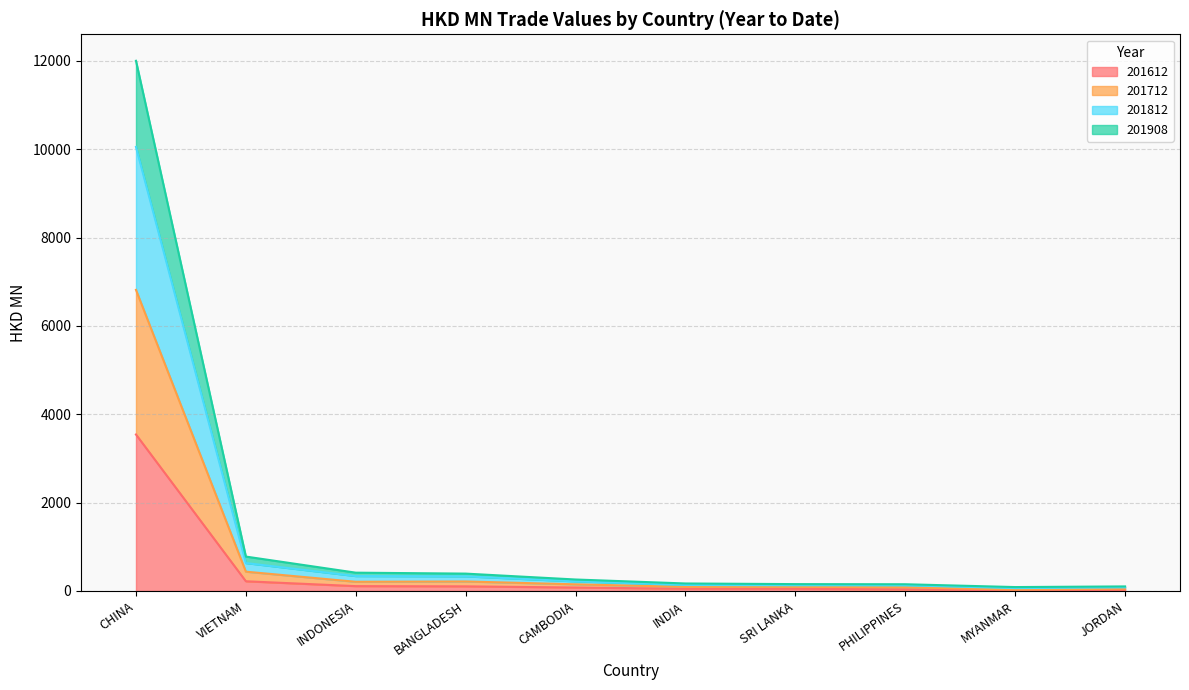

True or false: 201812 and 201612 cross at least once.

False